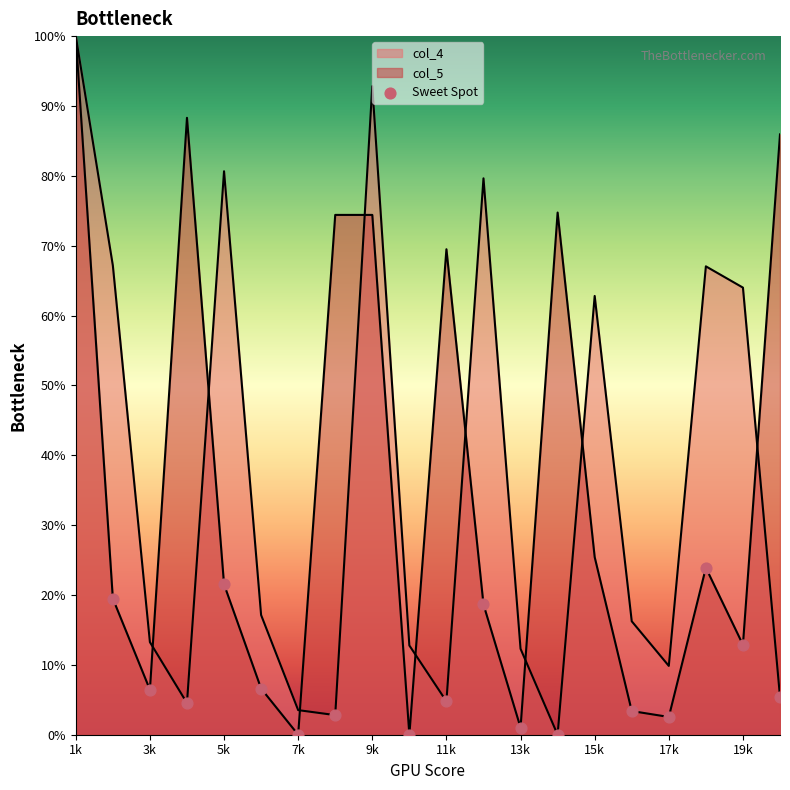

Which series contains the lowest Y value?

col_4